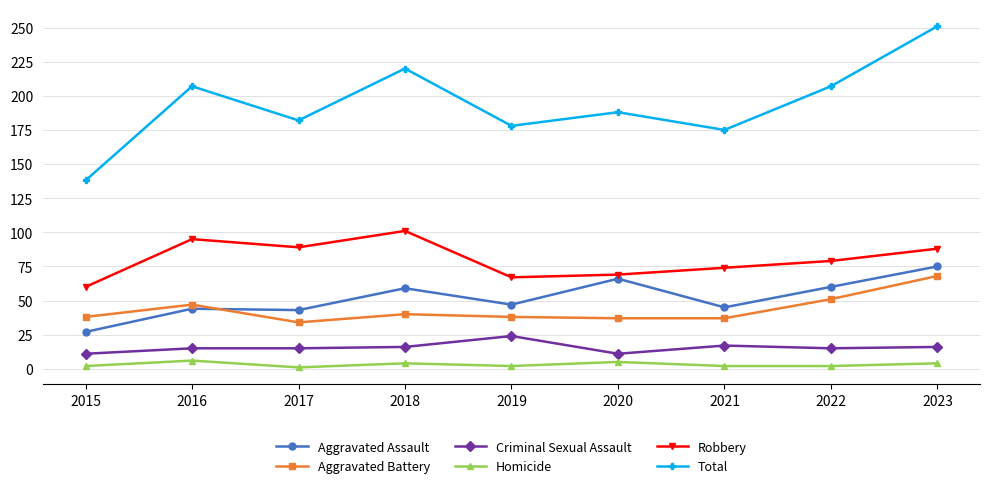

What value does the Homicide series have at 2022?

2